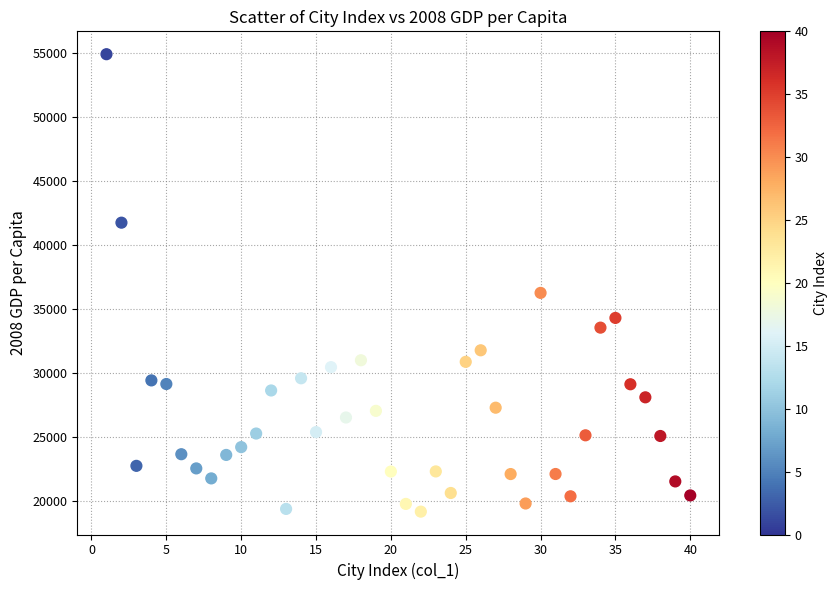

What Y value in the scatter plot is closest to 37040?

36261.3